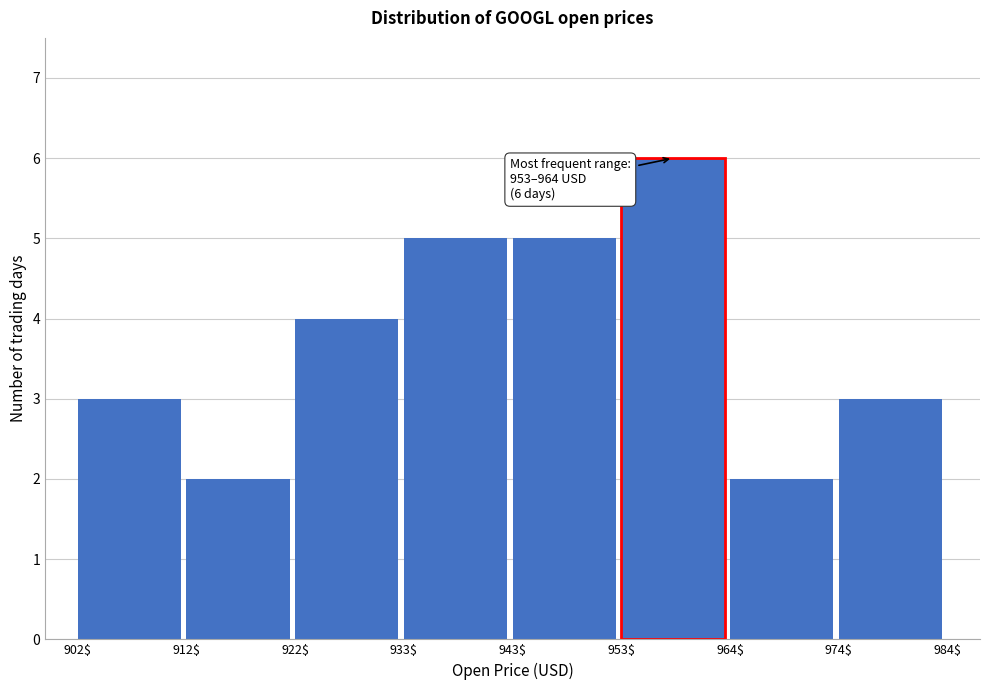

Which range on the x-axis has the tallest bar?

953$ to 964$